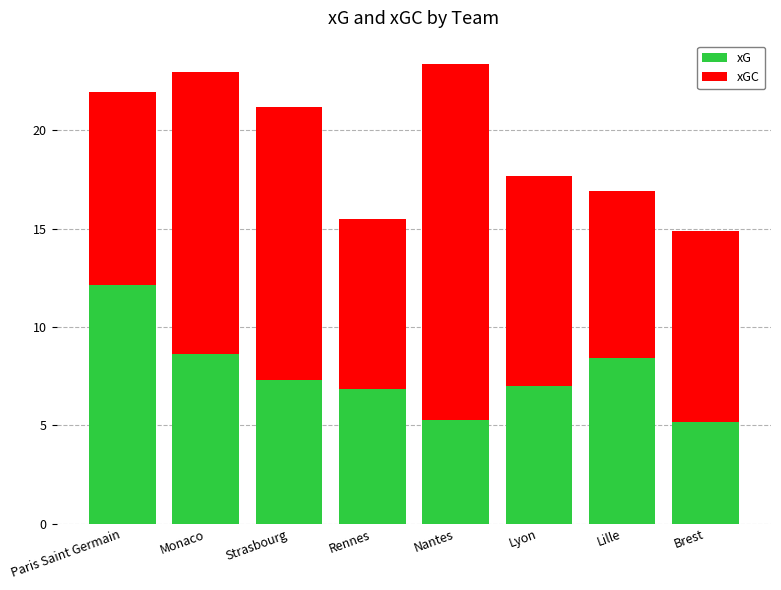

Count the number of data series in this chart.

2